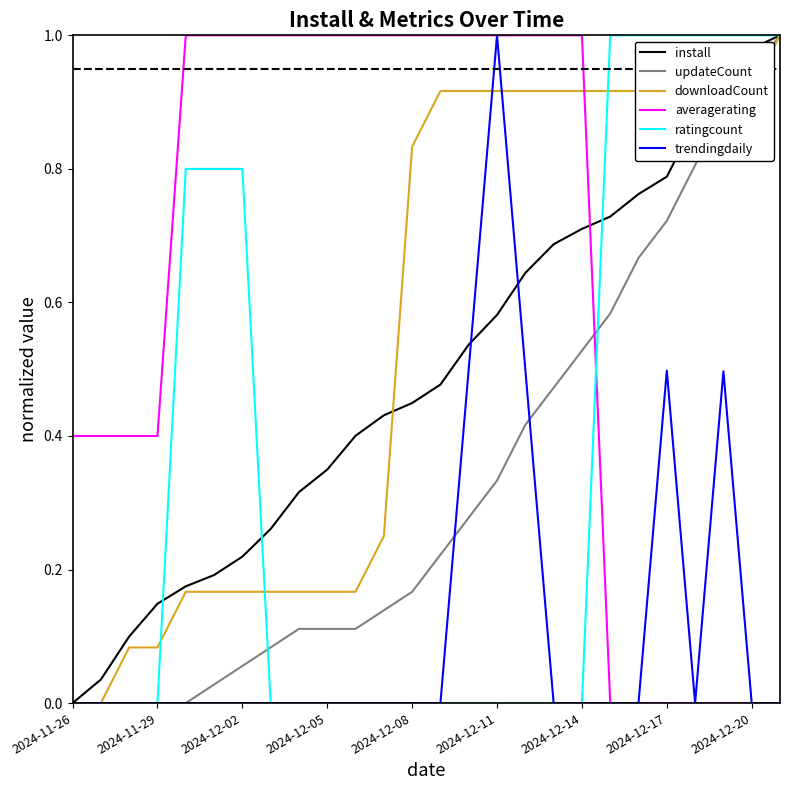

How many times do ratingcount and averagerating cross each other?

1